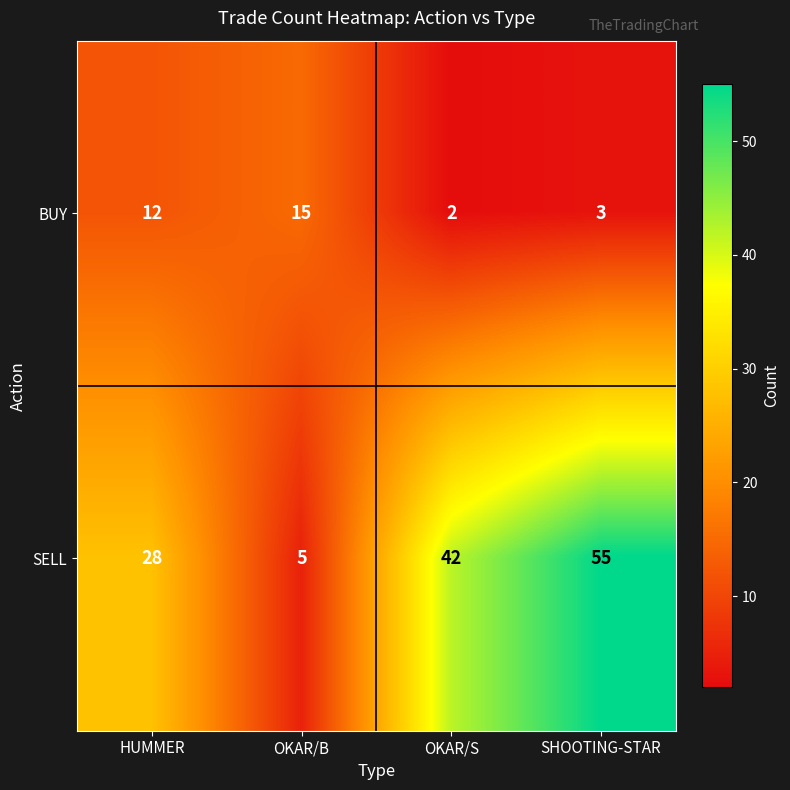

Which category has the lowest value across all series?

OKAR/S